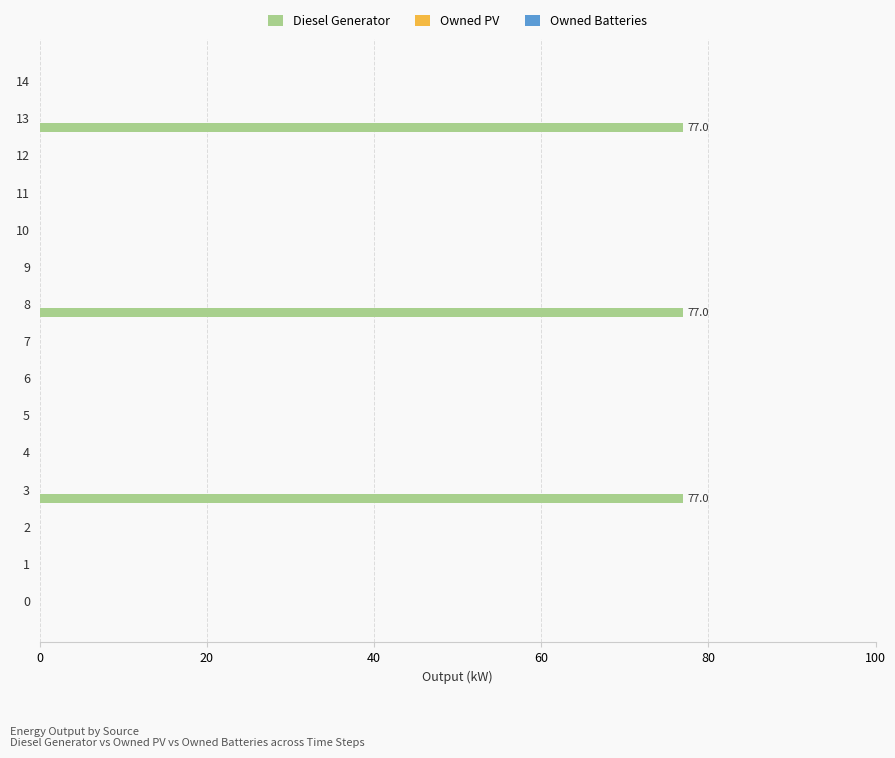

Reading top to bottom, extract all data points from this chart.

14=0	13=77	12=0	11=0	10=0	9=0	8=77	7=0	6=0	5=0	4=0	3=77	2=0	1=0	0=0